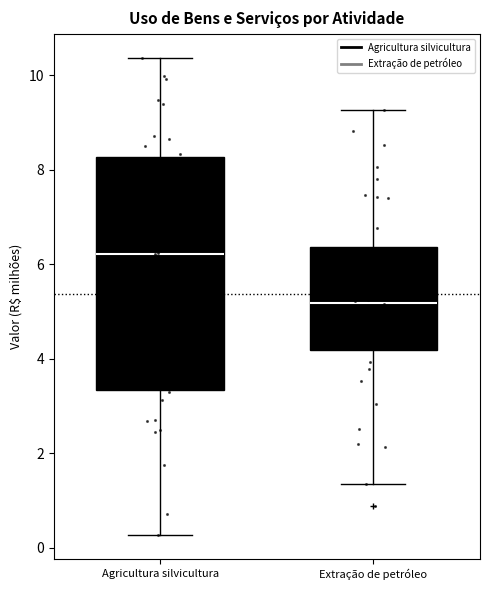

Where is the lower edge of the box for Extração de petróleo on the y-axis? The values are not printed on the chart, so give them approximately, as read against the axis.

4.2